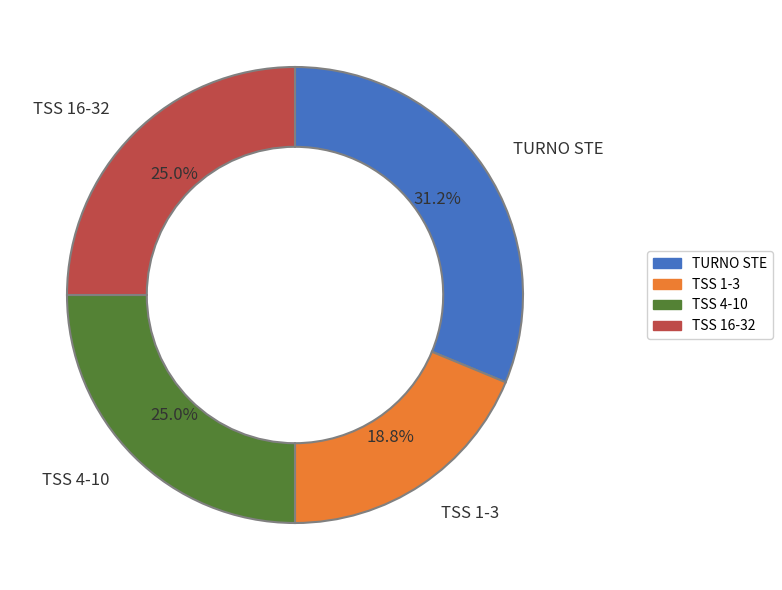

Is there any slice that represents more than half of the pie?

No